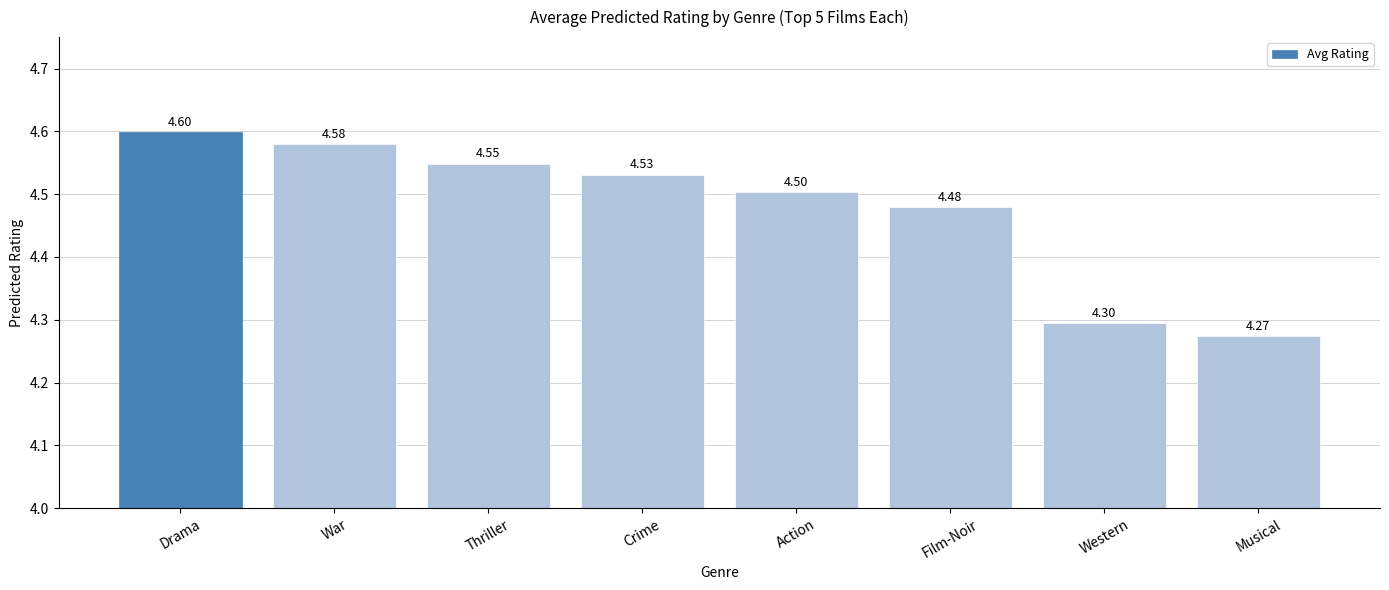

The chart shows a value of 4.3 at Western. True or false?

True